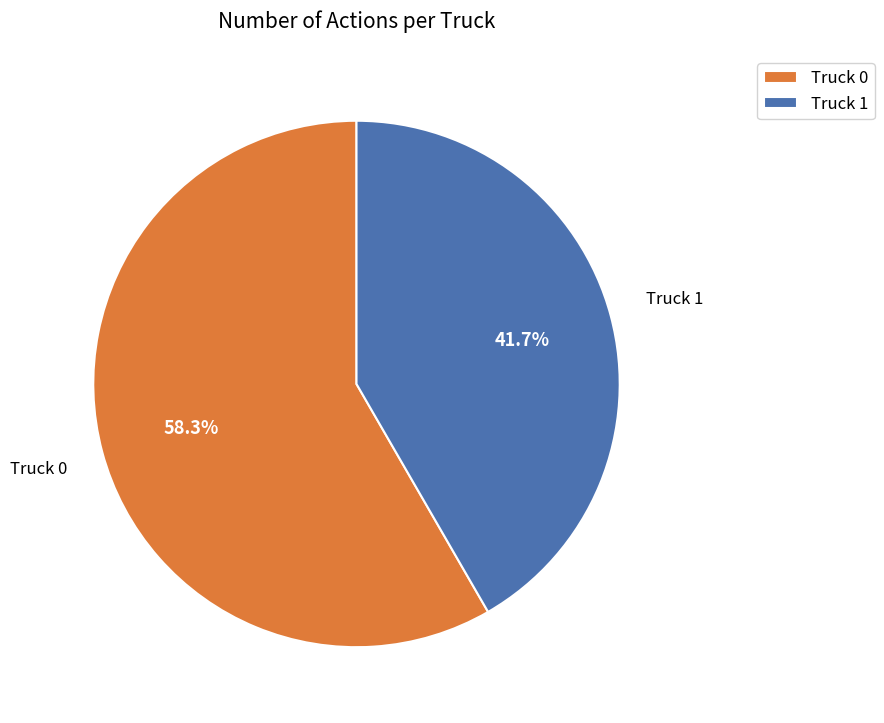

Which has a higher value, Truck 1 or Truck 0?

Truck 0